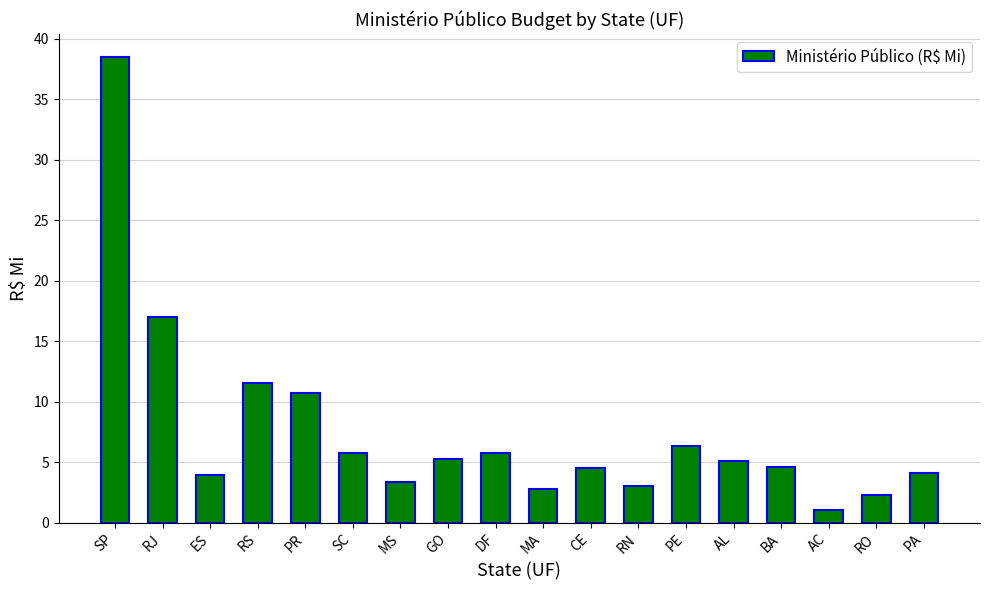

How many bars are there in total?

18